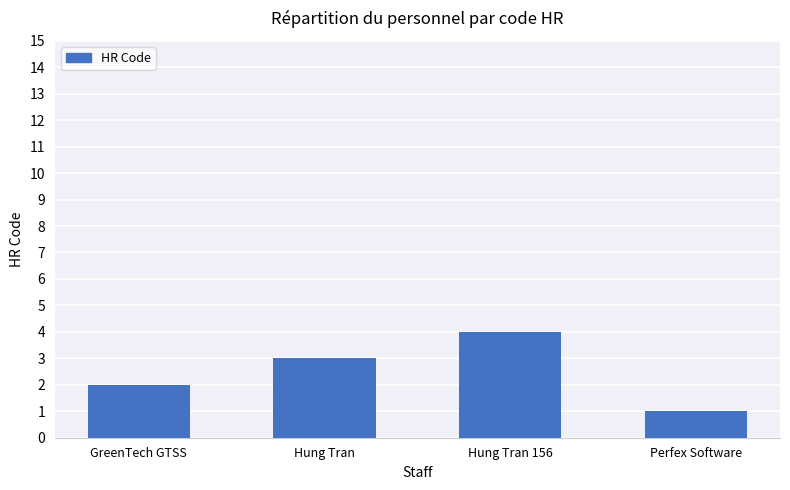

The chart shows a value of 3 at GreenTech GTSS. True or false?

False